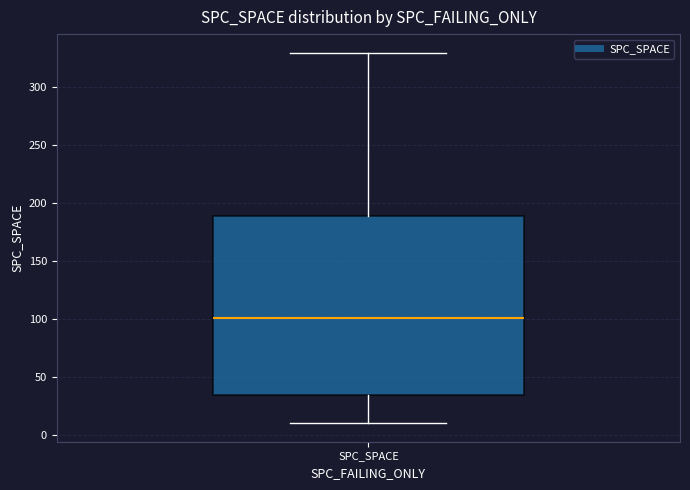

Where does the upper whisker of the box for SPC_SPACE end on the y-axis? The values are not printed on the chart, so give them approximately, as read against the axis.

330